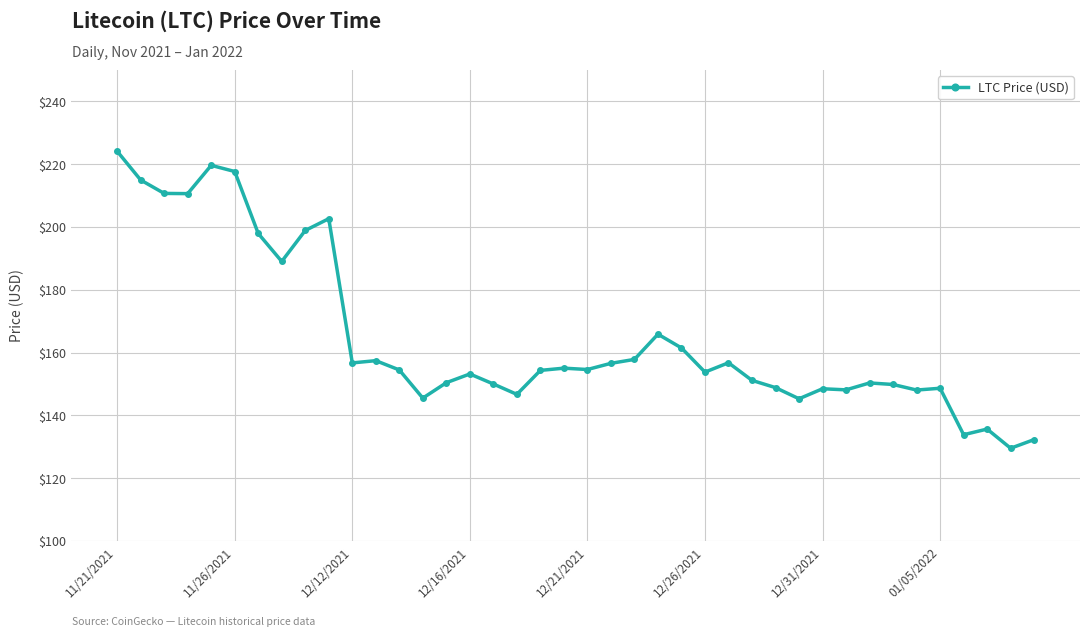

True or false: there are more than 2 points higher than both neighbors.

True